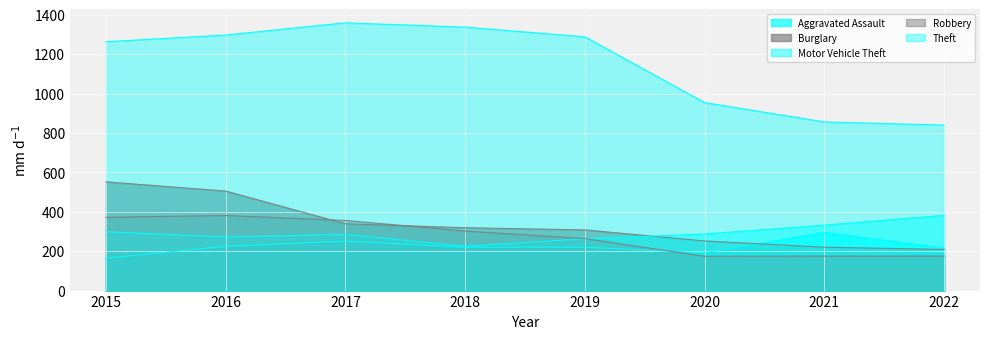

At how many categories does at least one series exceed 436?

8